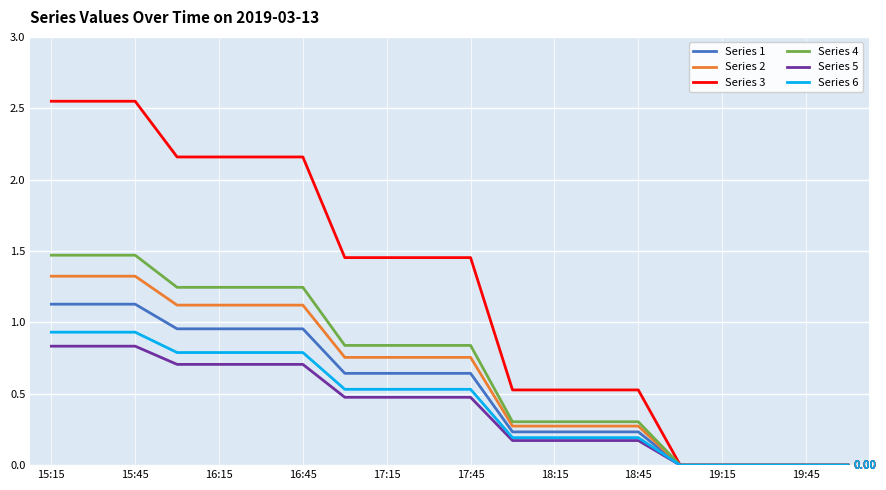

Which series has the widest spread of values?

Series 3